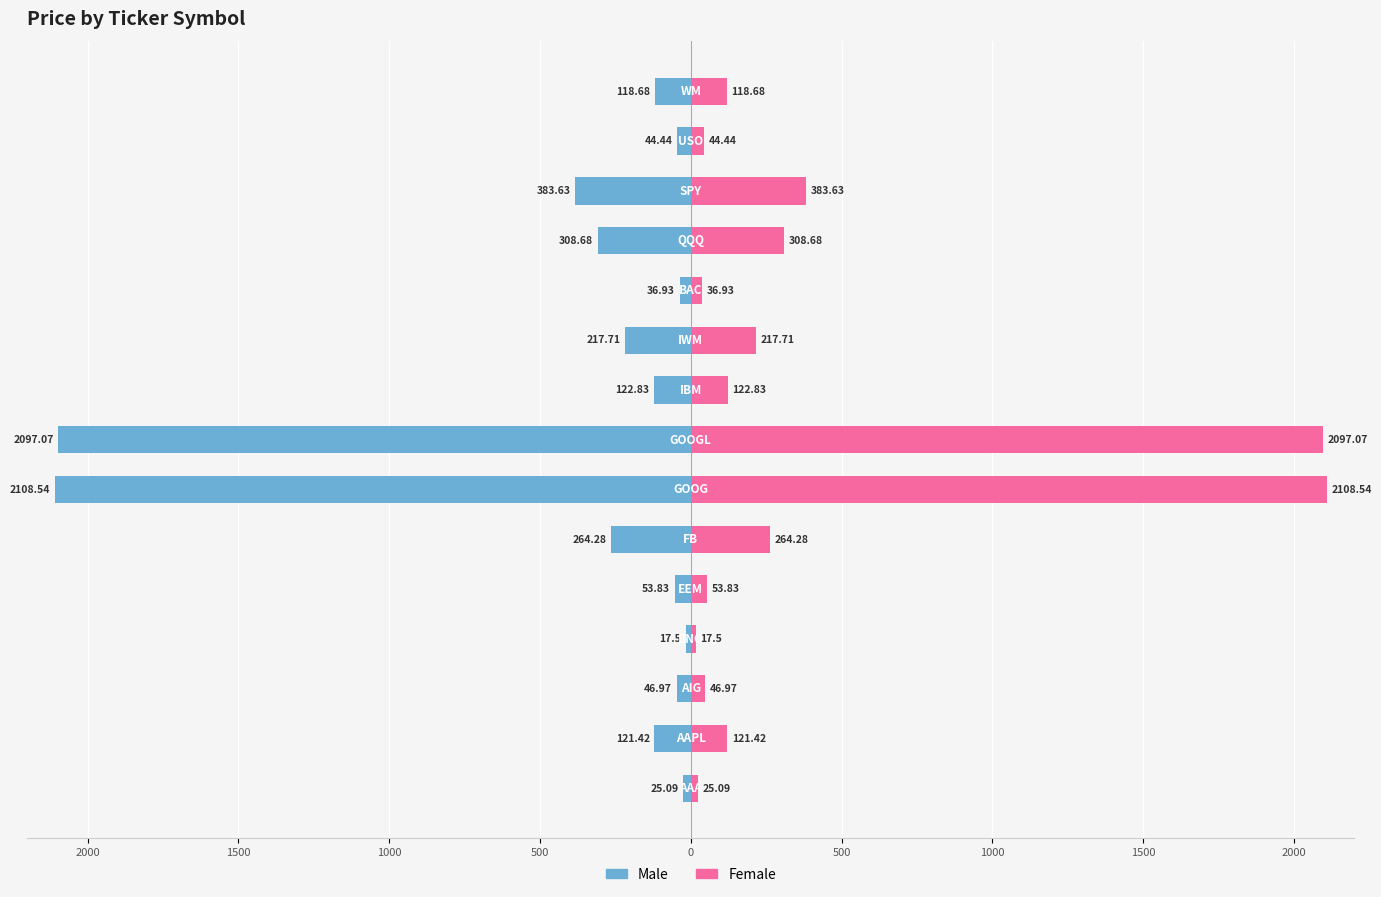

True or false: Male has a value of -547.3 at 11.

False